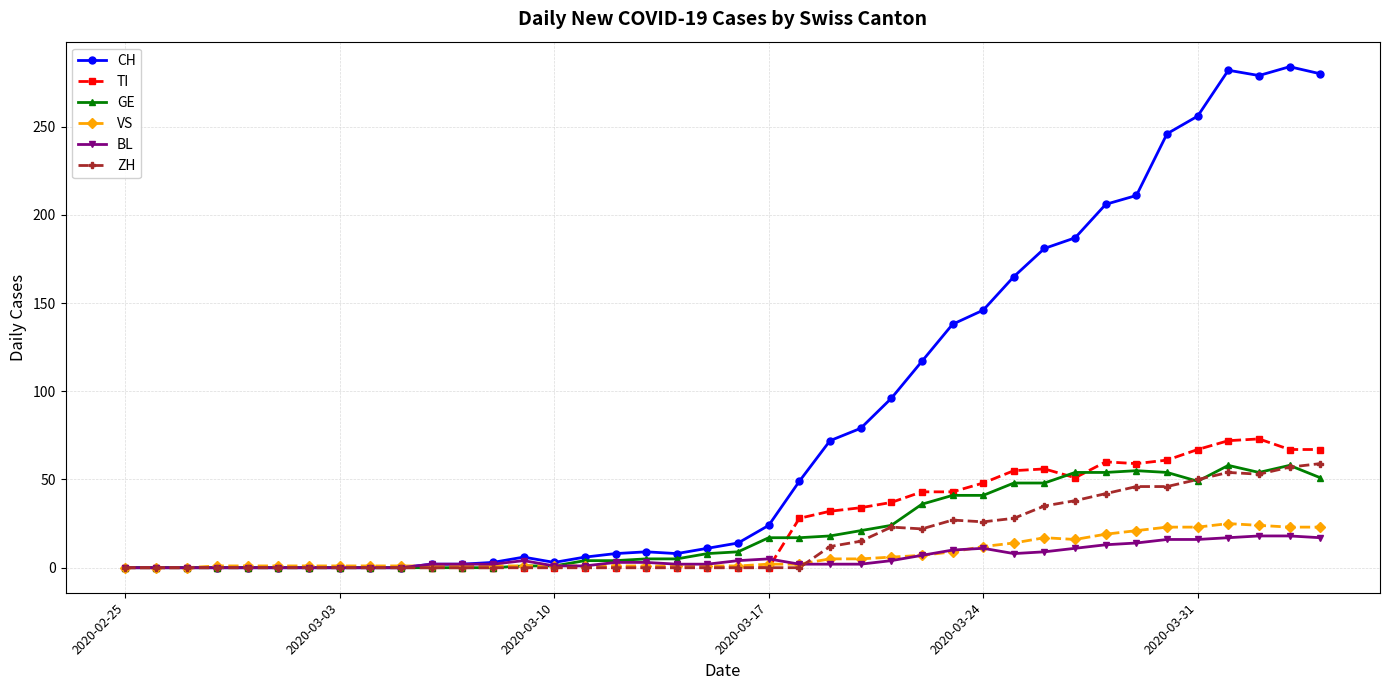

At how many categories does at least one series exceed 240?

6